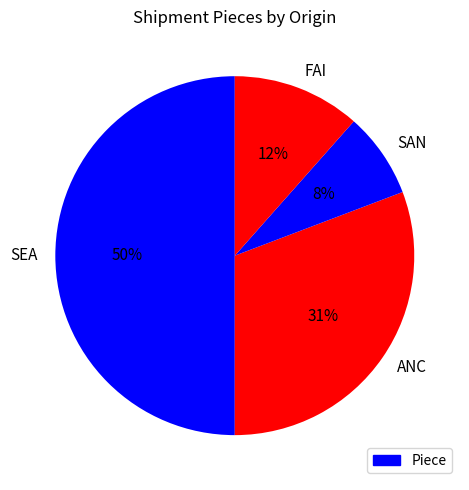

Does SAN account for over 50% of the chart?

No